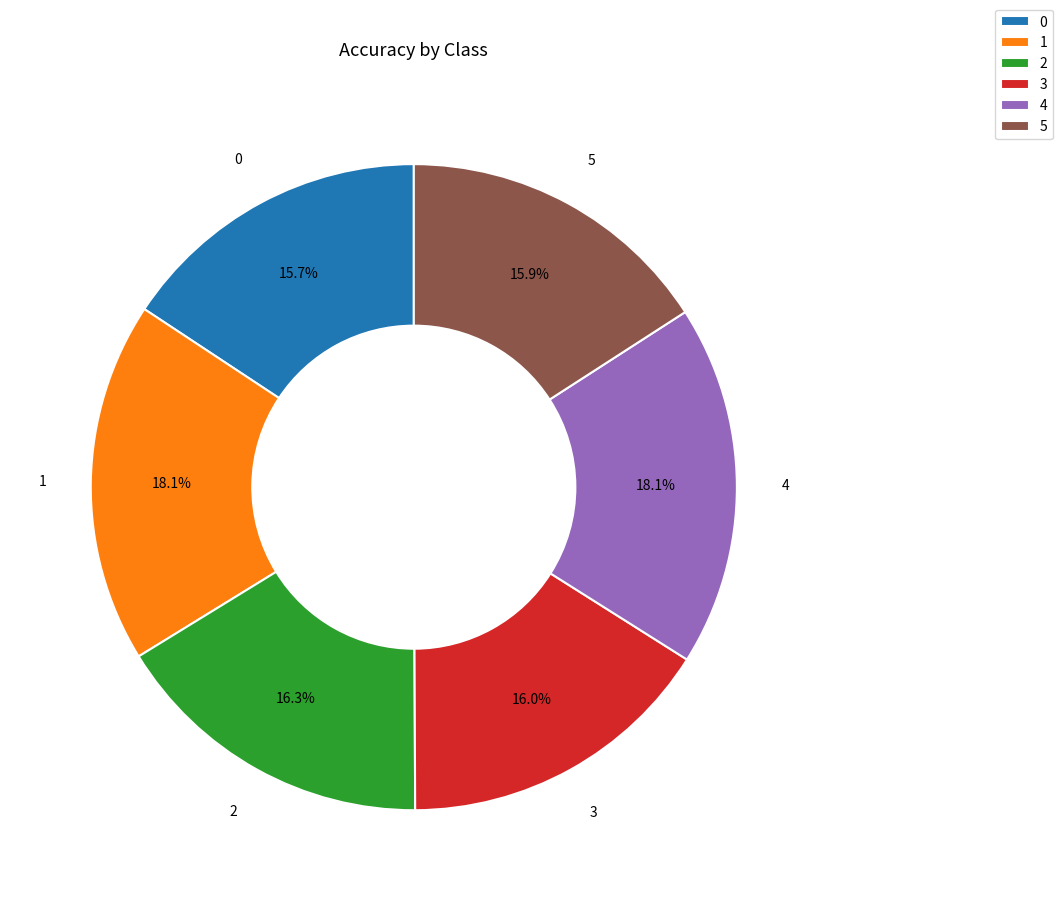

How many slices are in this pie chart?

6